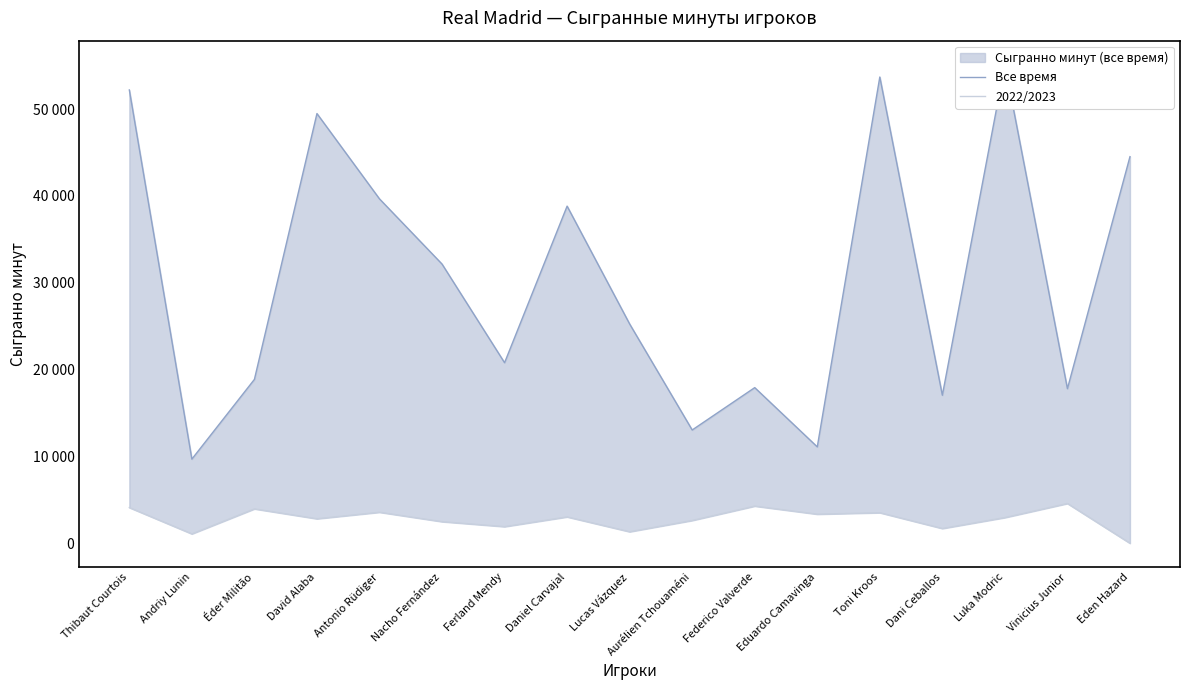

How many data points does each series have?

17